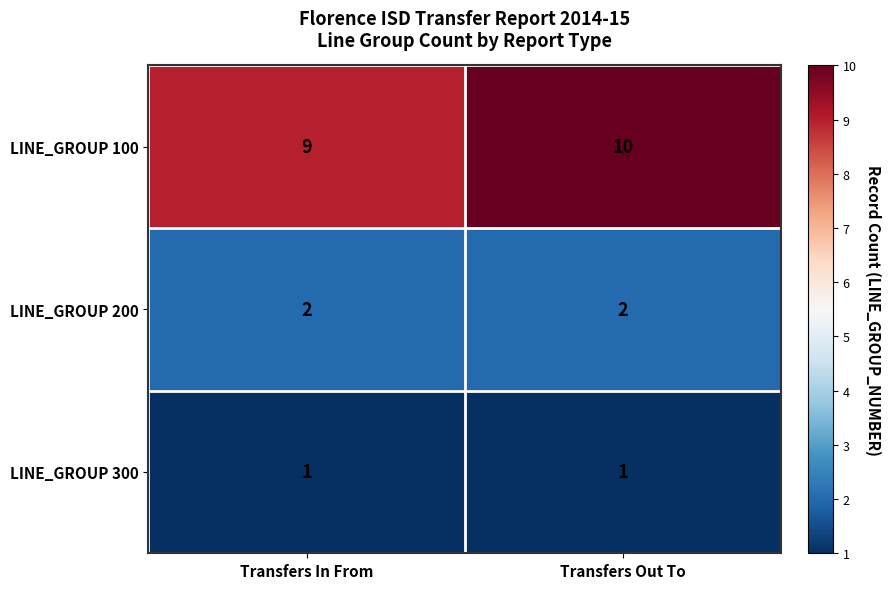

True or false: LINE_GROUP 200 has a value of 3 at Transfers In From.

False